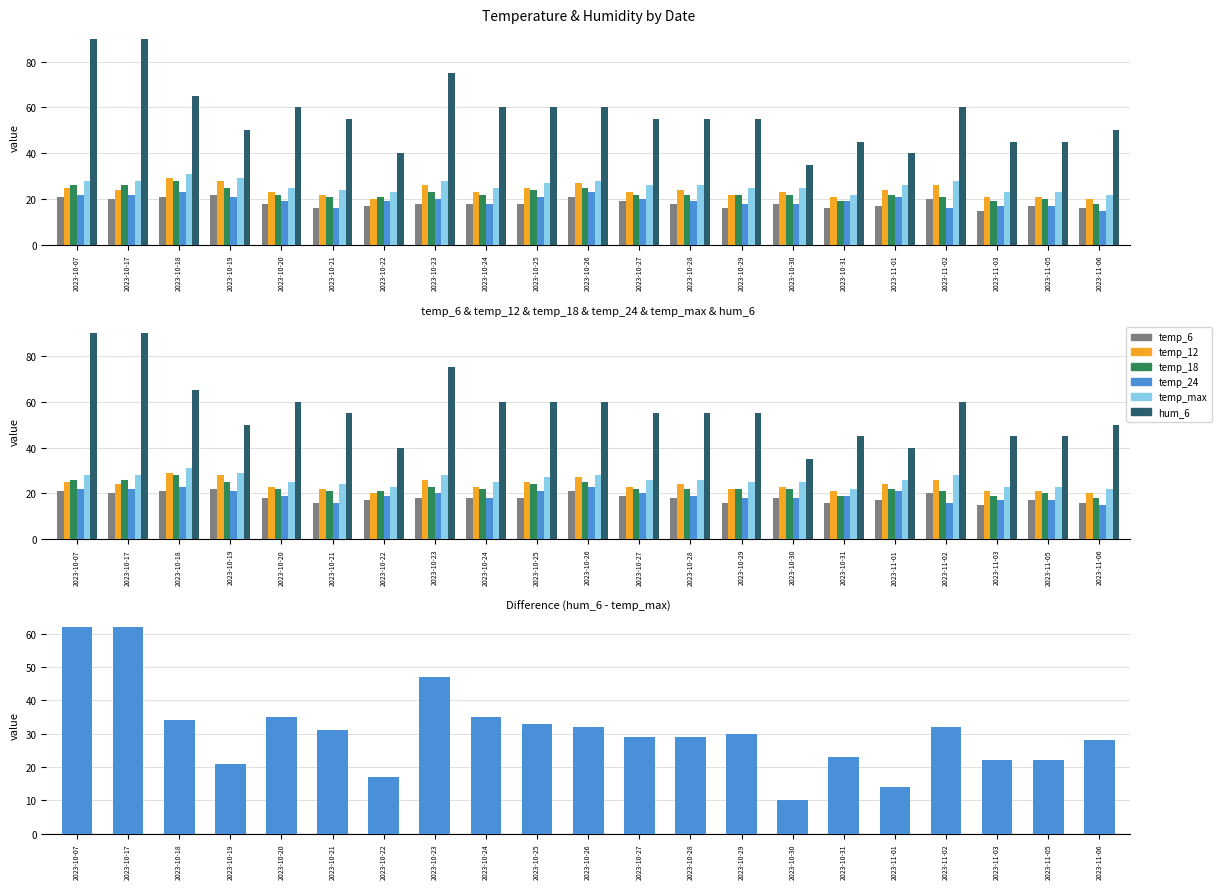

Reading right to left, transcribe all the data shown in this chart.

temp_6: 16	17	15	20	17	16	18	16	18	19	21	18	18	18	17	16	18	22	21	20	21
temp_12: 20	21	21	26	24	21	23	22	24	23	27	25	23	26	20	22	23	28	29	24	25
temp_18: 18	20	19	21	22	19	22	22	22	22	25	24	22	23	21	21	22	25	28	26	26
temp_24: 15	17	17	16	21	19	18	18	19	20	23	21	18	20	19	16	19	21	23	22	22
temp_max: 22	23	23	28	26	22	25	25	26	26	28	27	25	28	23	24	25	29	31	28	28
hum_6: 50	45	45	60	40	45	35	55	55	55	60	60	60	75	40	55	60	50	65	90	90